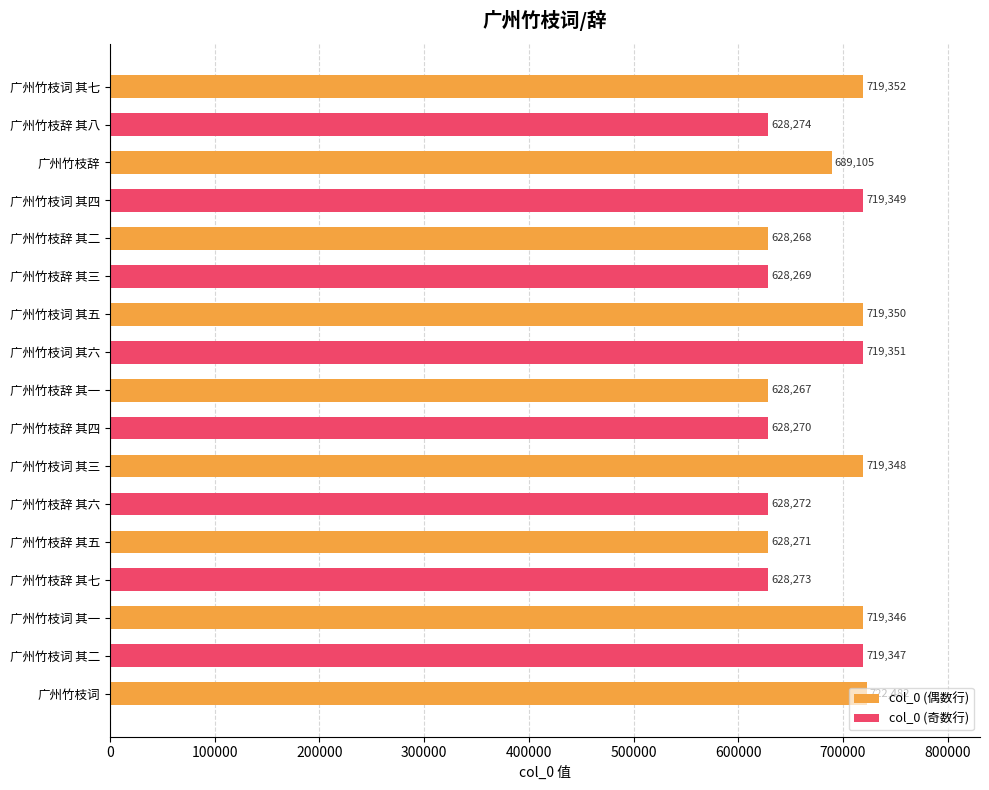

At which label is the value closest to 675374?

广州竹枝辞